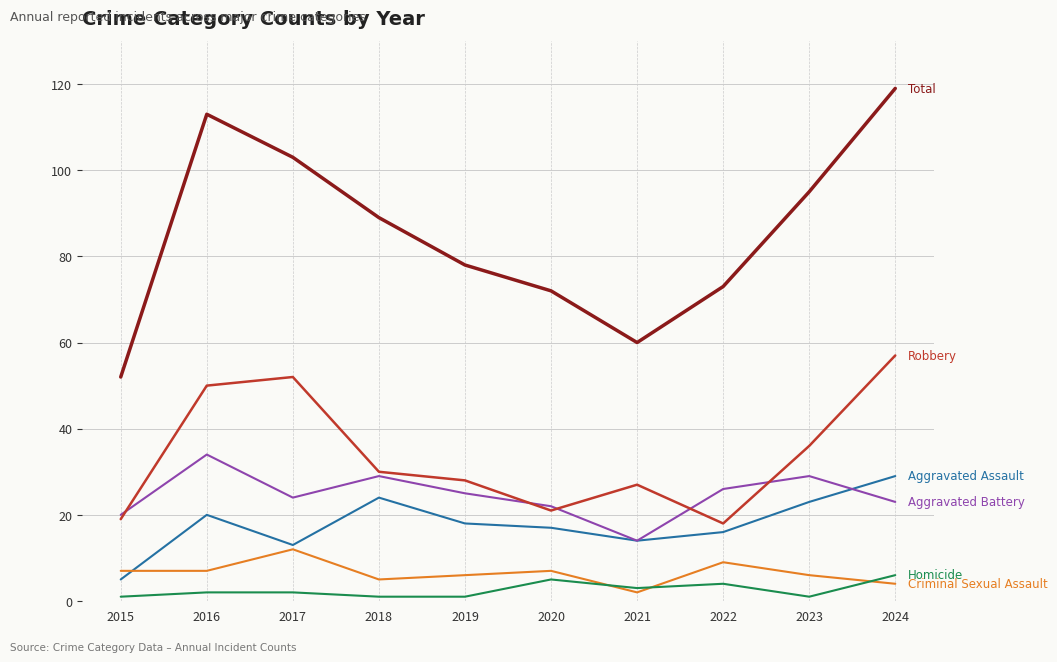

What is the spread (max minus min) of values at 2024?

115